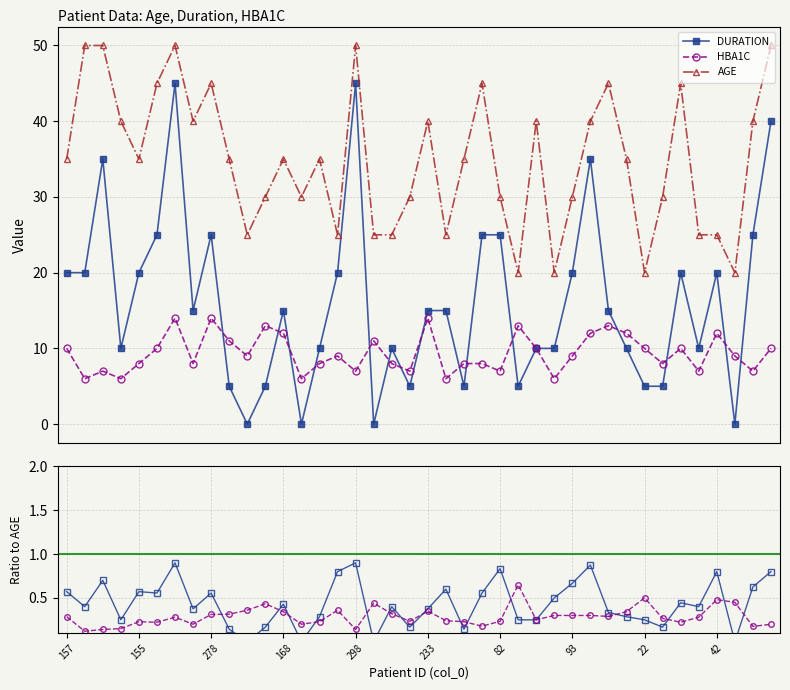

How many lines are shown in the chart?

3